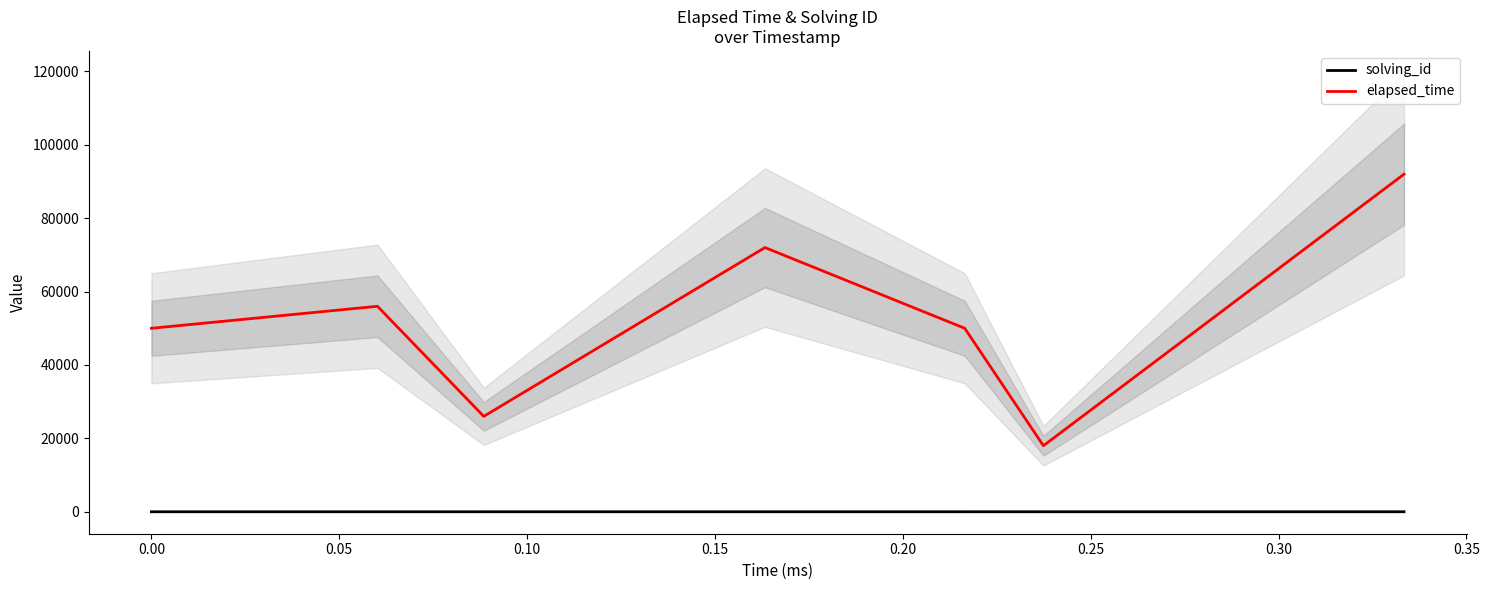

Which series has the largest range (max minus min)?

elapsed_time